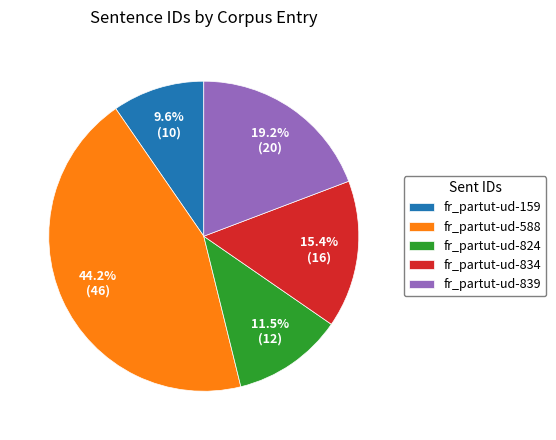

To the nearest percent, what portion does fr_partut-ud-839 represent?

19%